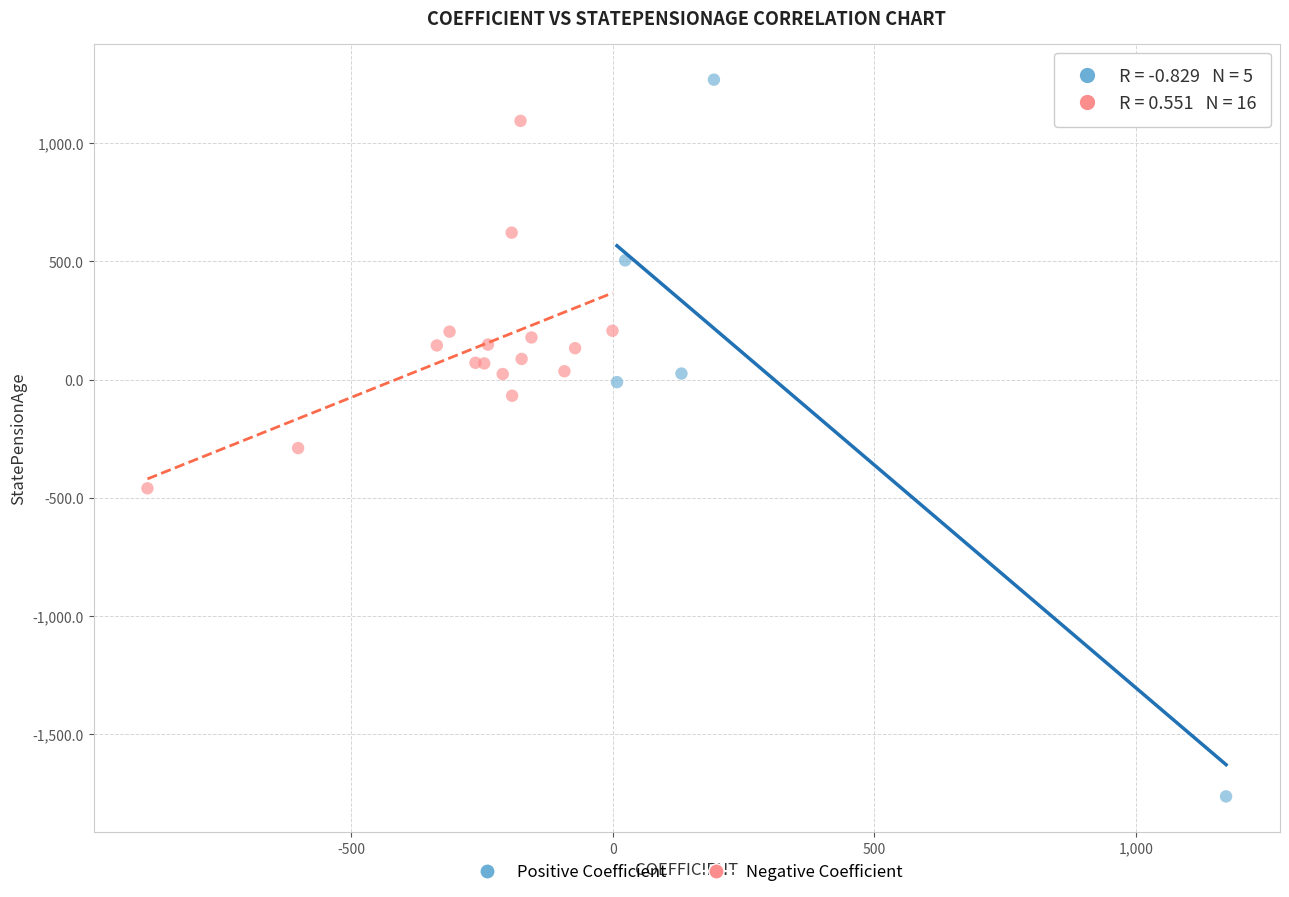

Which series has the largest Y range (max minus min)?

Positive Coefficient